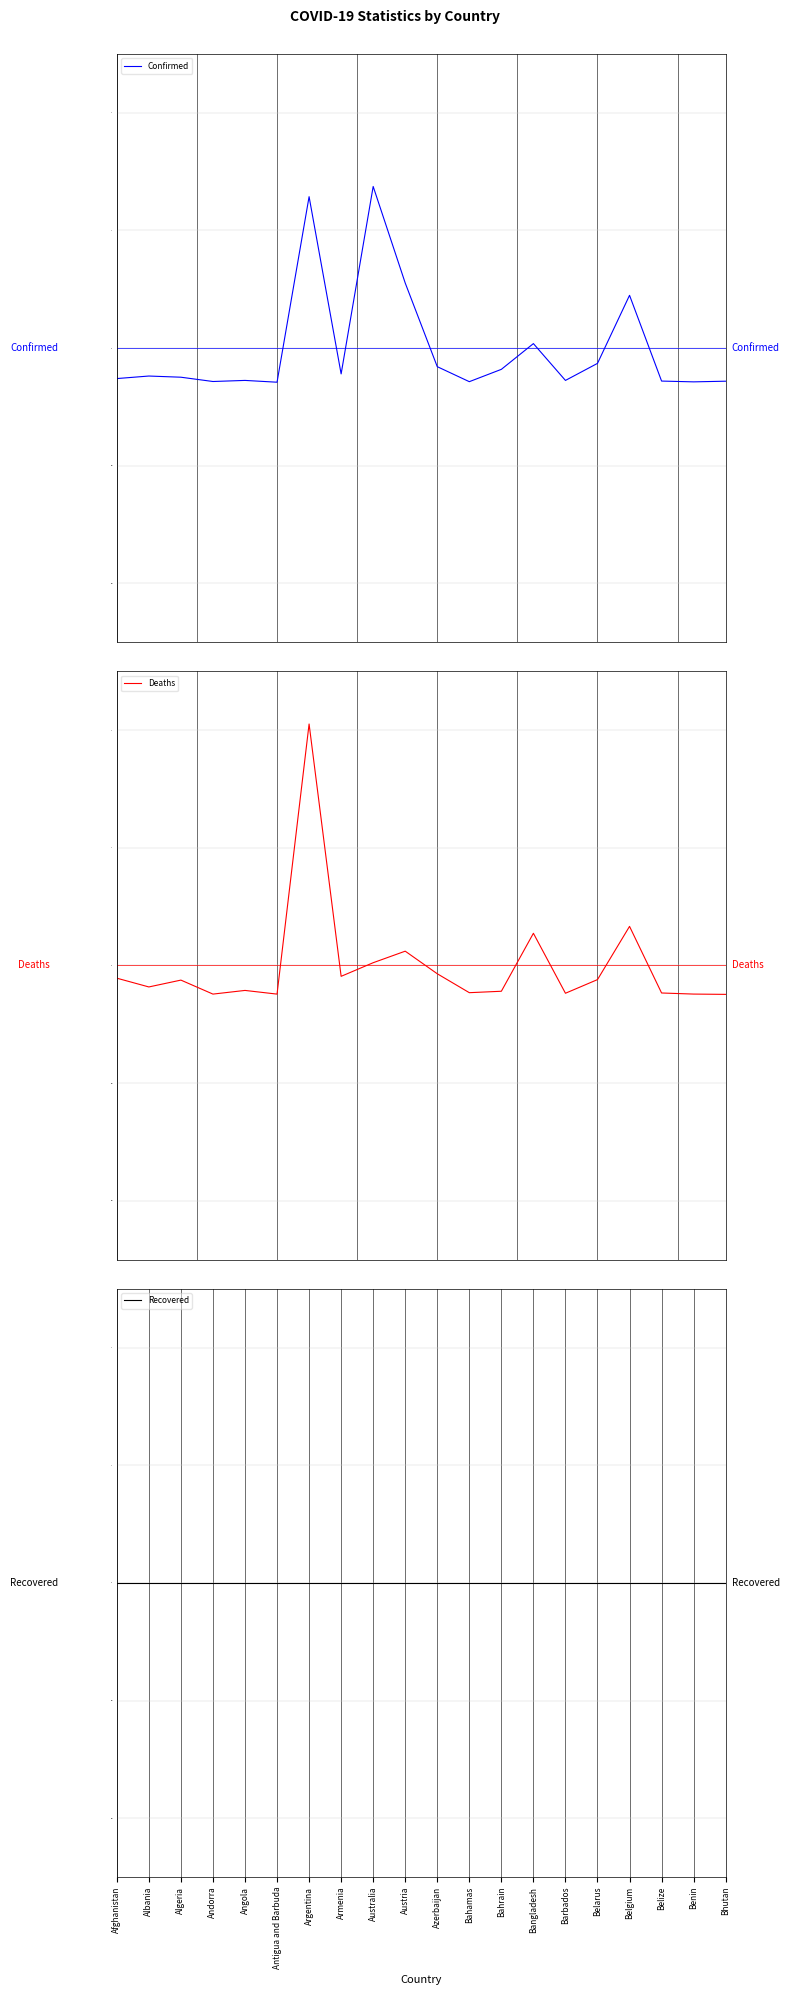

At how many categories does at least one series exceed 2?

2